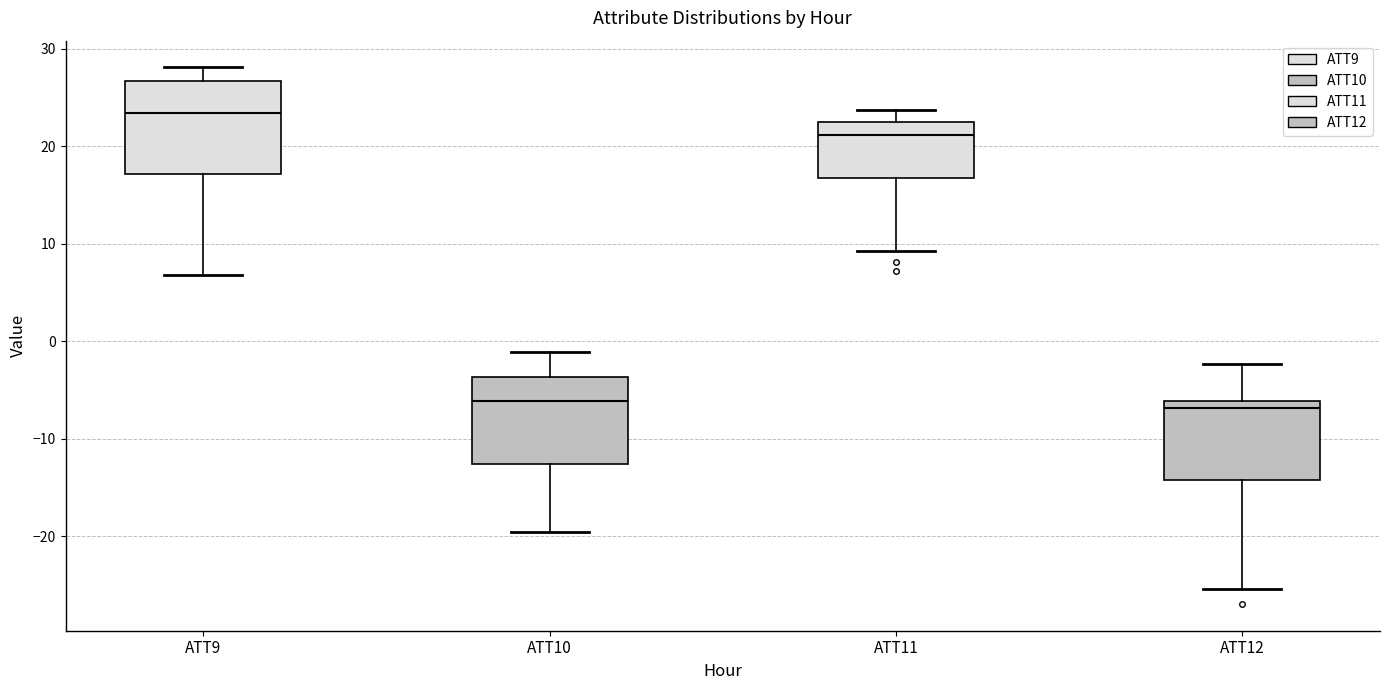

Reading left to right, read every box against the y-axis: the position of its median line, the range the box covers, and the ends of its whiskers. The values are not printed on the chart, so give them approximately, as read against the axis.

ATT9: median 23, box 17 to 27, whiskers 7 to 28
ATT10: median -6, box -13 to -4, whiskers -20 to -1
ATT11: median 21, box 17 to 22, whiskers 9 to 24
ATT12: median -7, box -14 to -6, whiskers -25 to -2